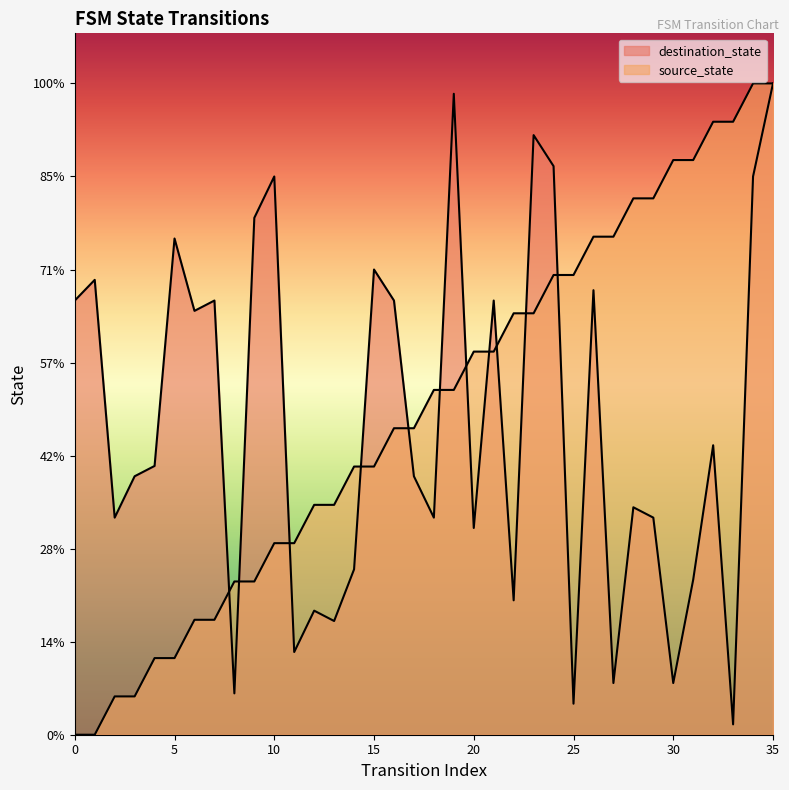

What is the sum of all destination_state values?

1121.5